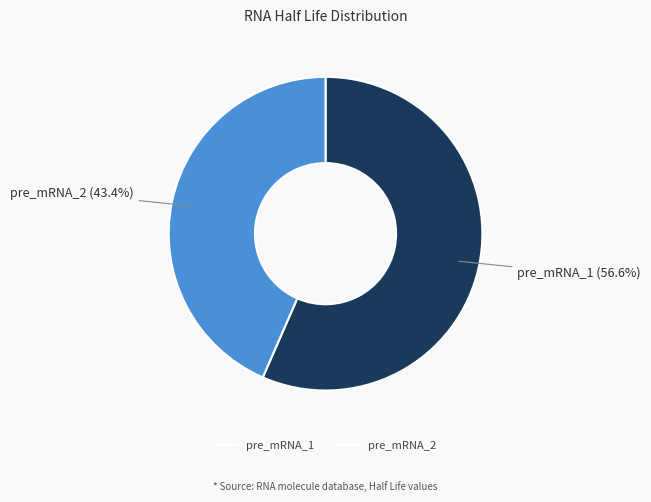

To the nearest percent, what percentage of the pie is pre_mRNA_2?

43%